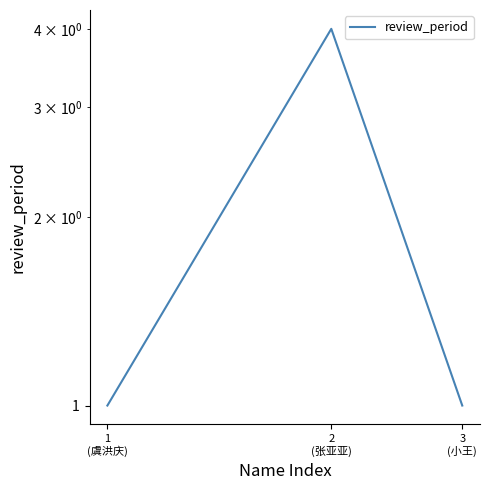

What position from the left is 3
(小王)?

3